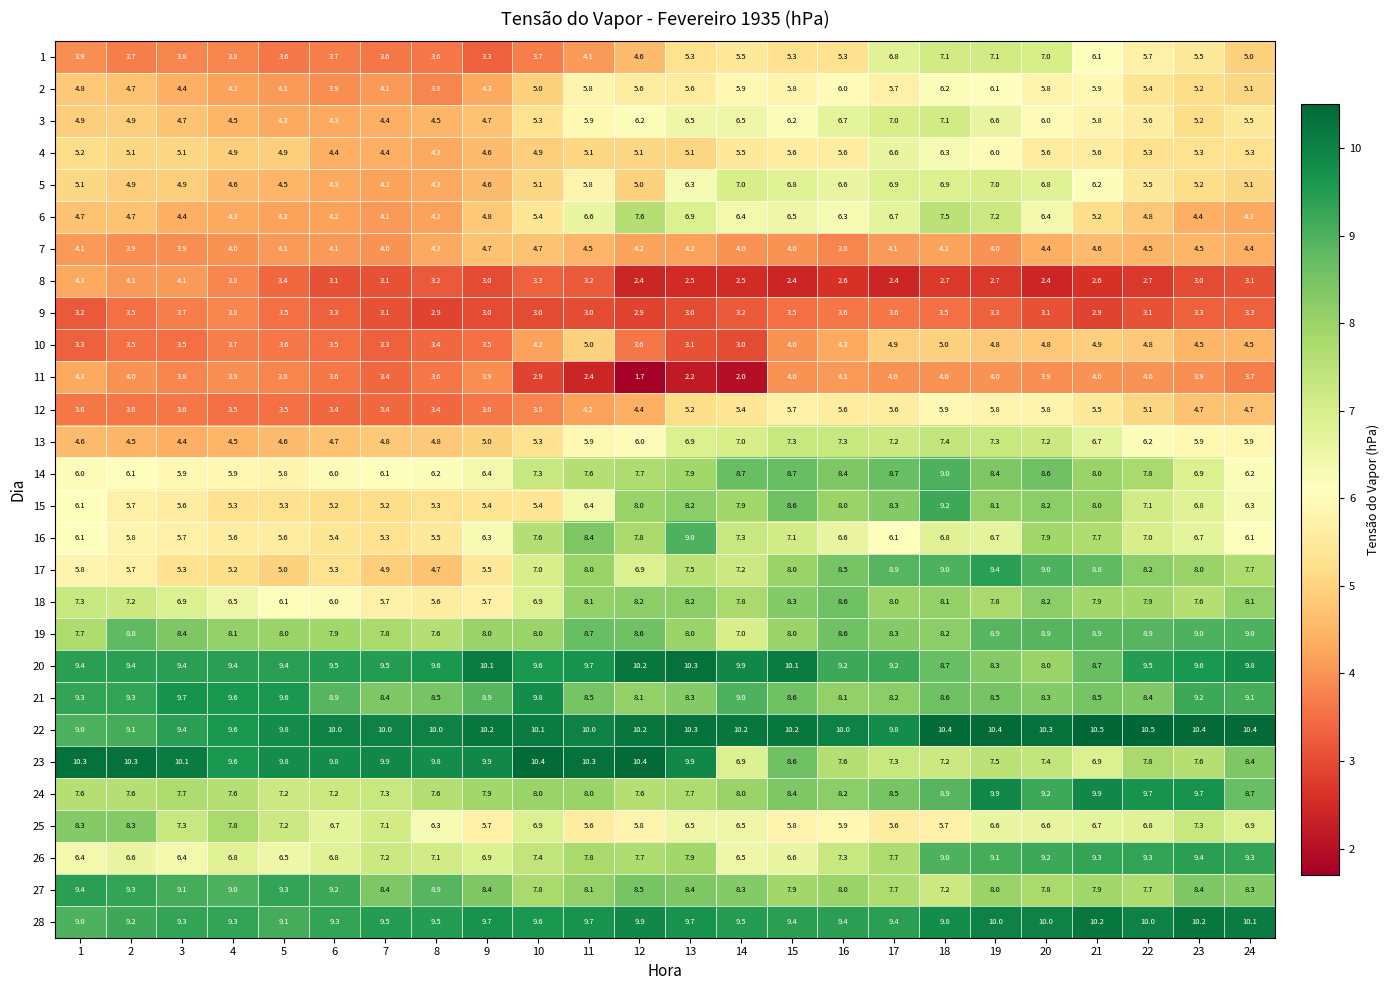

At which label is 25 closest to 6?

16